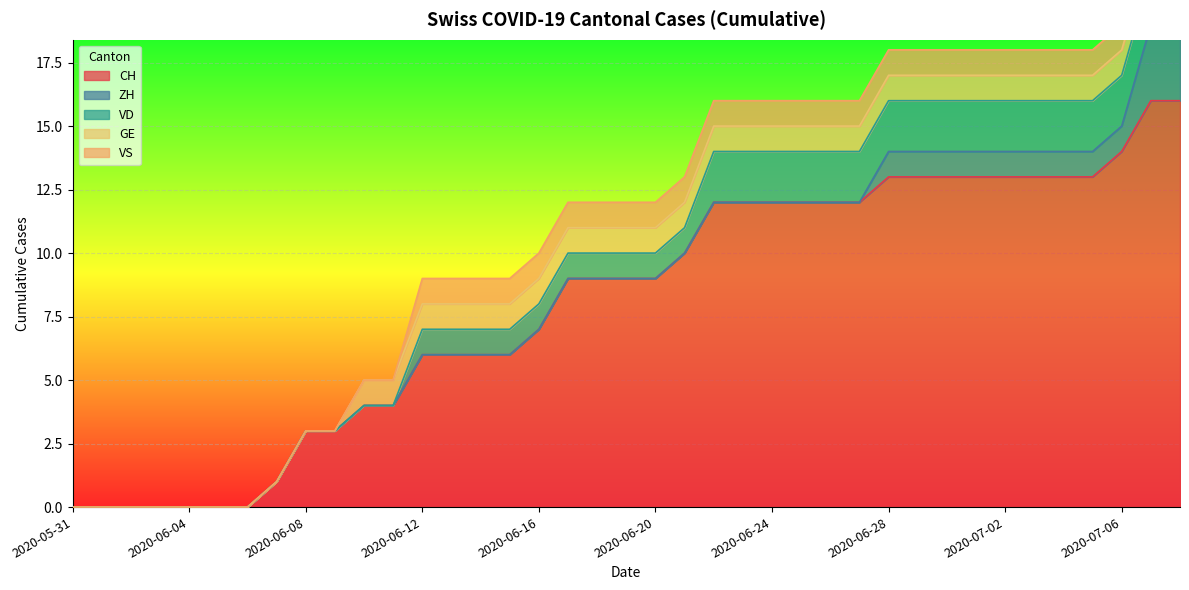

List the series in order of their peak value, lowest first.

GE, VS, VD, ZH, CH